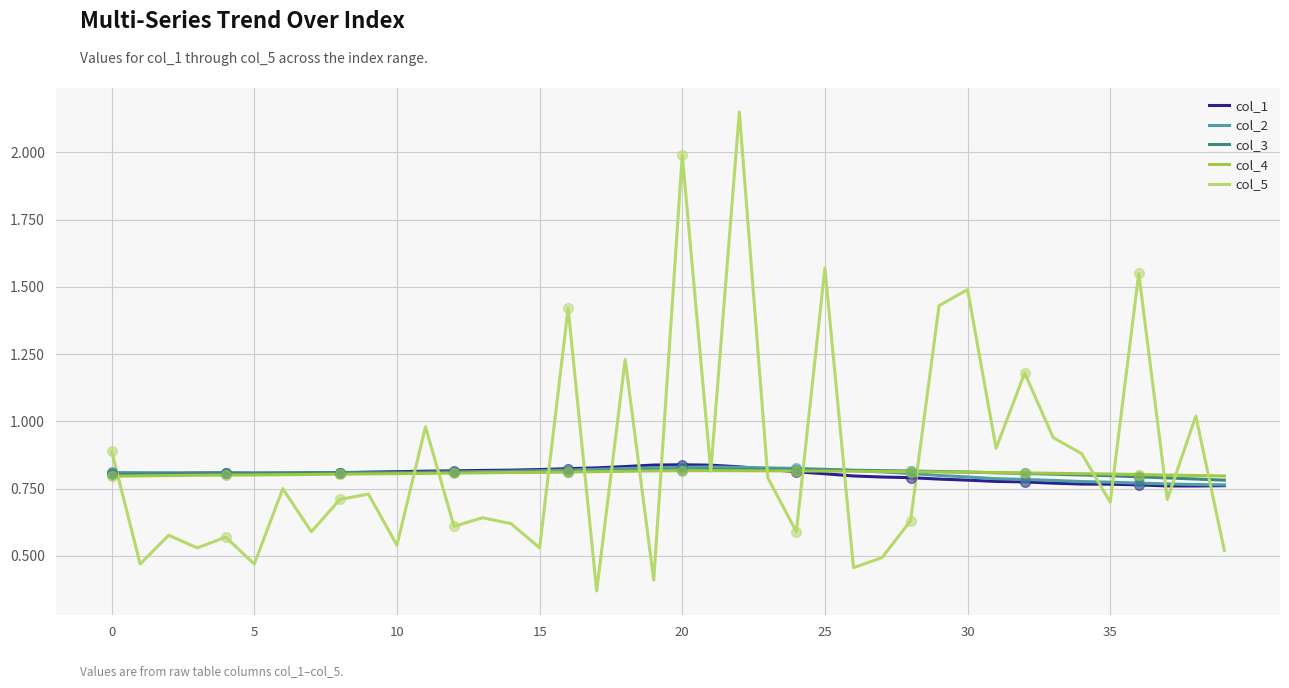

The value of col_5 at 35 is 0.7. True or false?

True